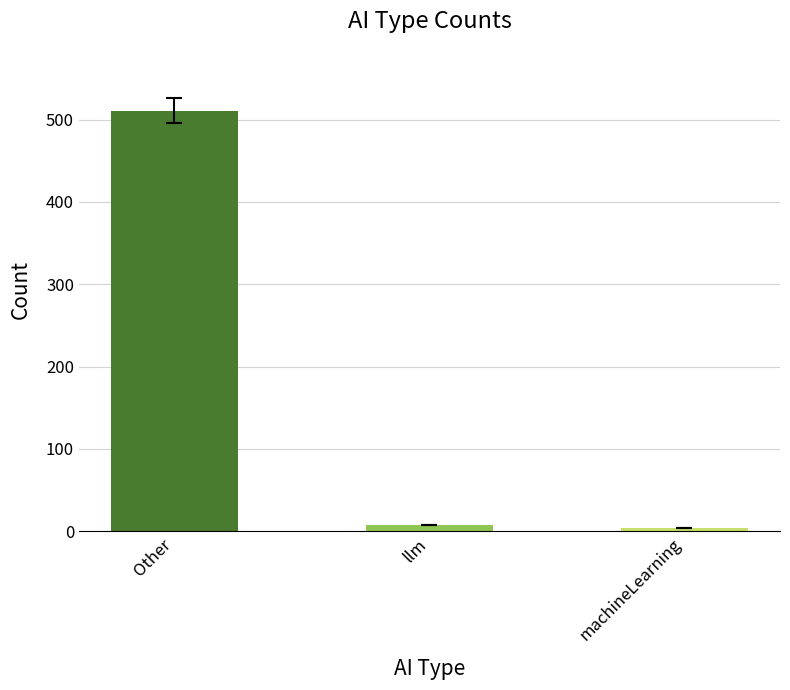

How many data points does each series have?

3